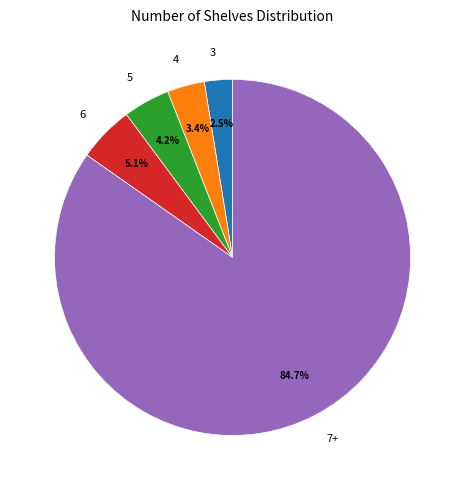

Which category has the smallest portion of the pie?

3